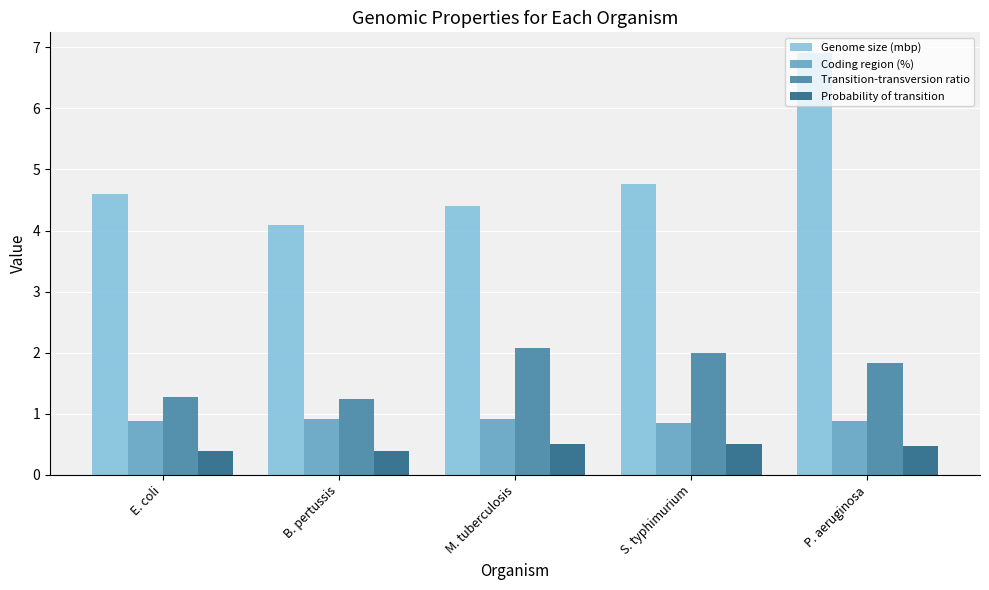

What is the difference between the maximum and minimum values in the Genome size (mbp) series?

2.8